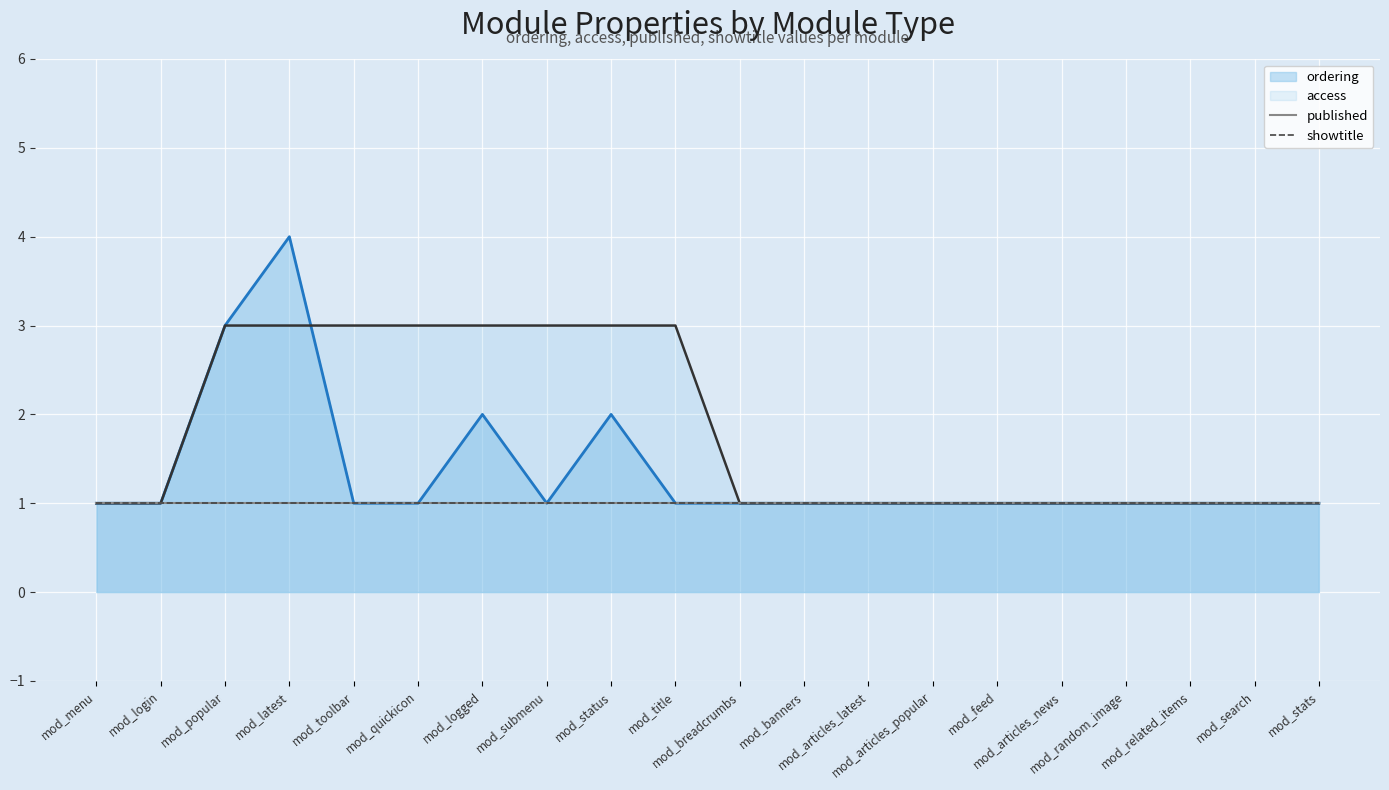

What is the average value of the ordering series?

1